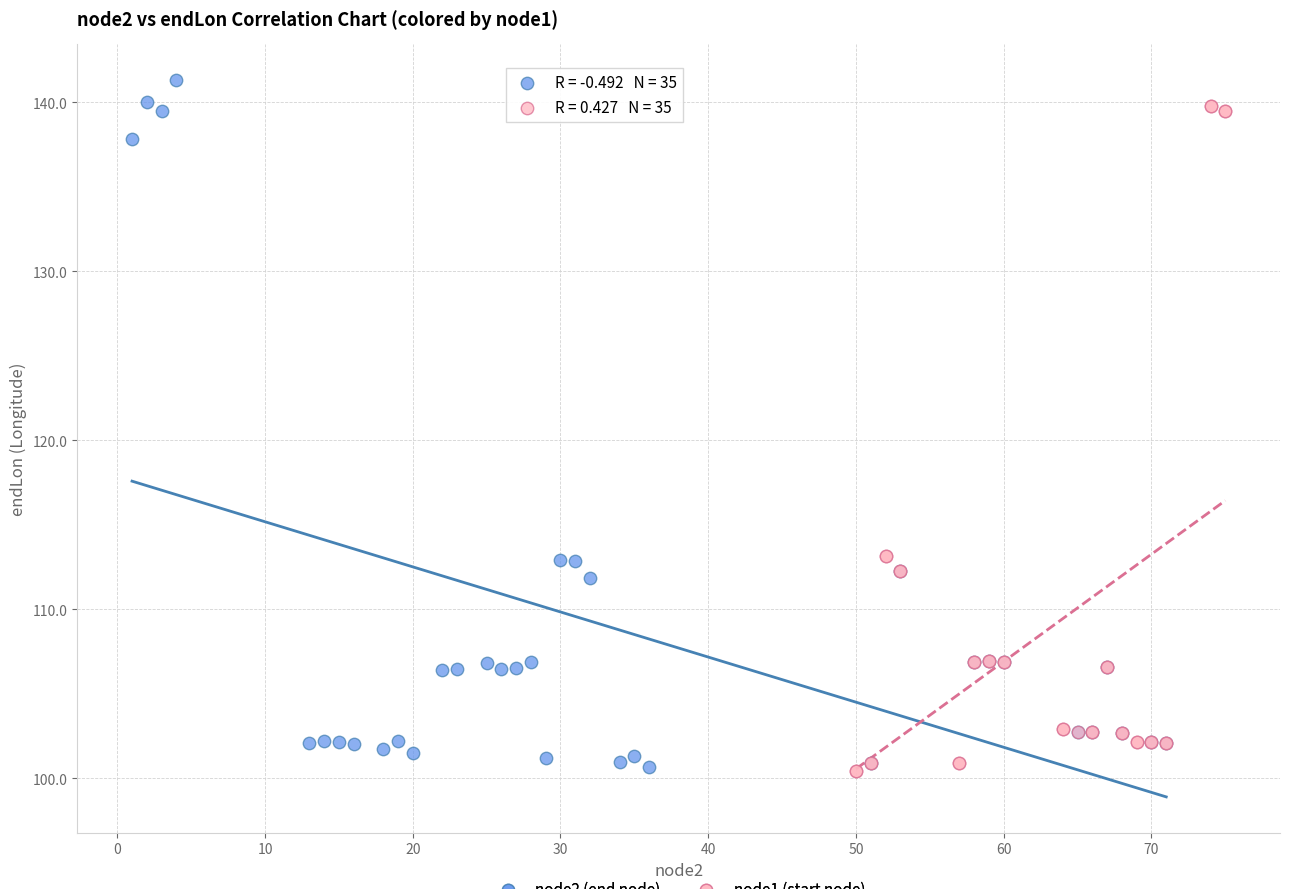

Which series has the widest spread of Y values?

node2 (end node)